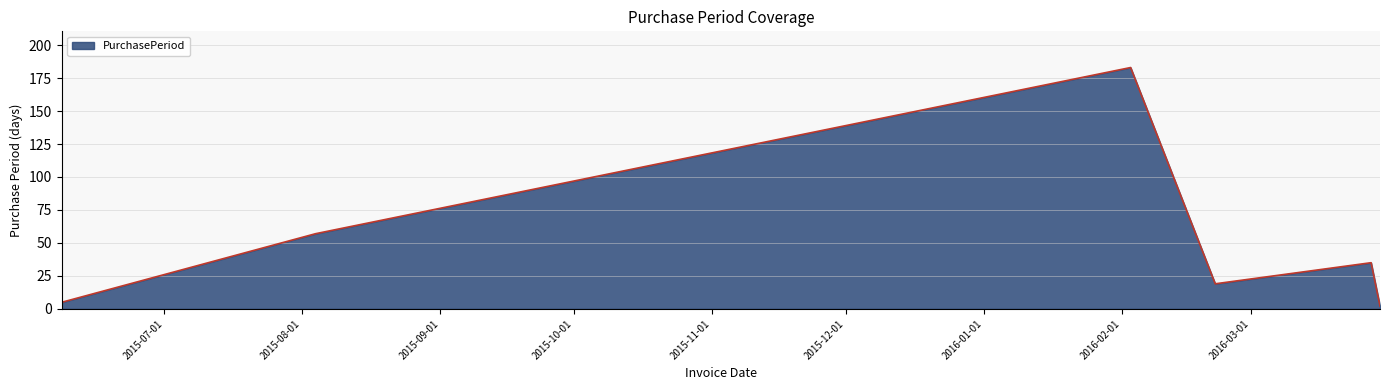

What is the difference between the maximum and minimum values?

181